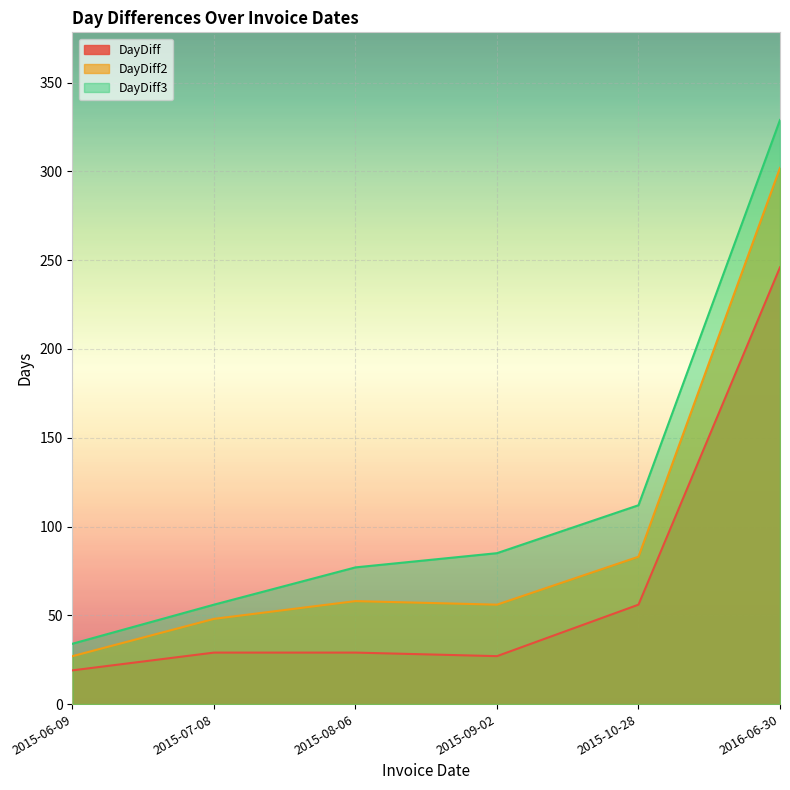

At which category does DayDiff2 reach its first local valley?

2015-09-02